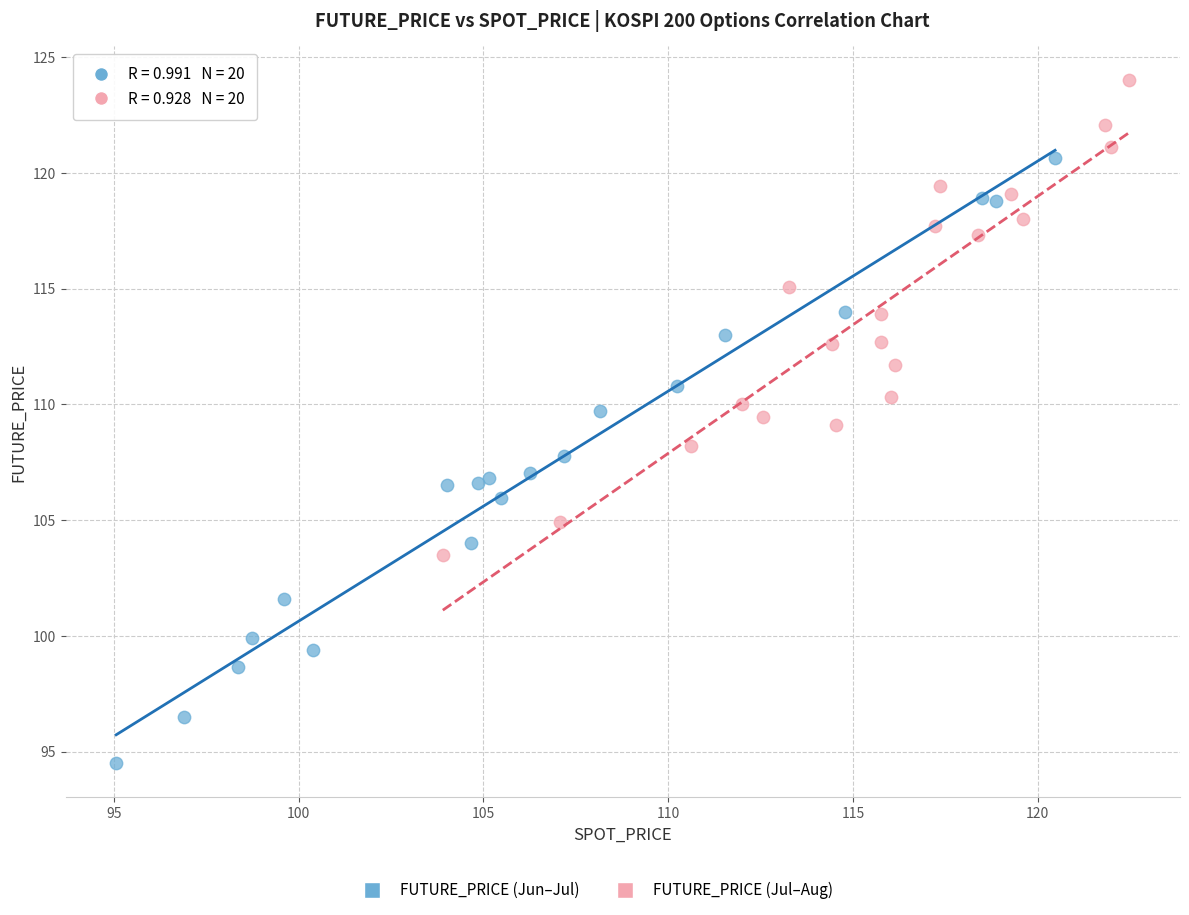

Which series contains the lowest Y value?

FUTURE_PRICE (Jun–Jul)